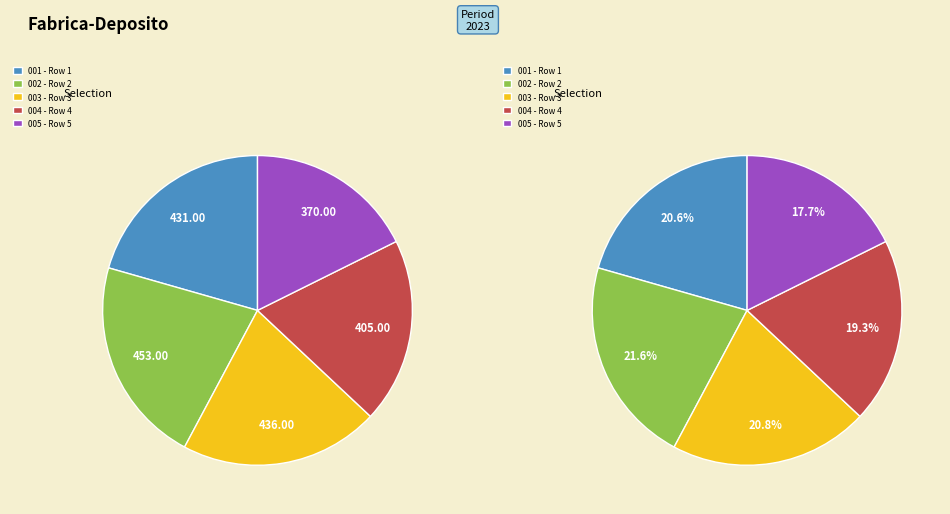

What is the change in value from 2 to 5?

-83